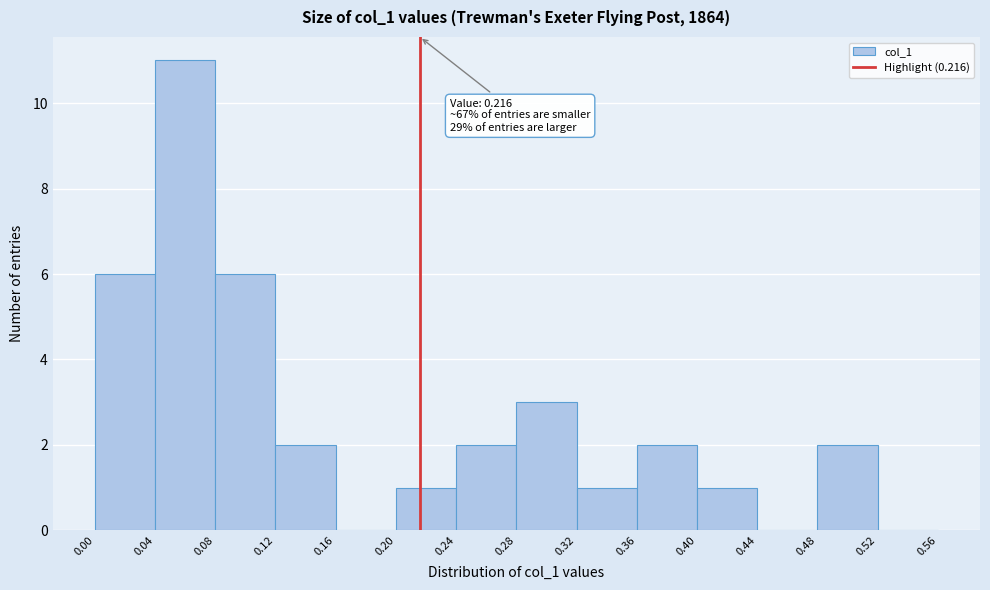

Over which range of the x-axis is the bar tallest?

0.04 to 0.08